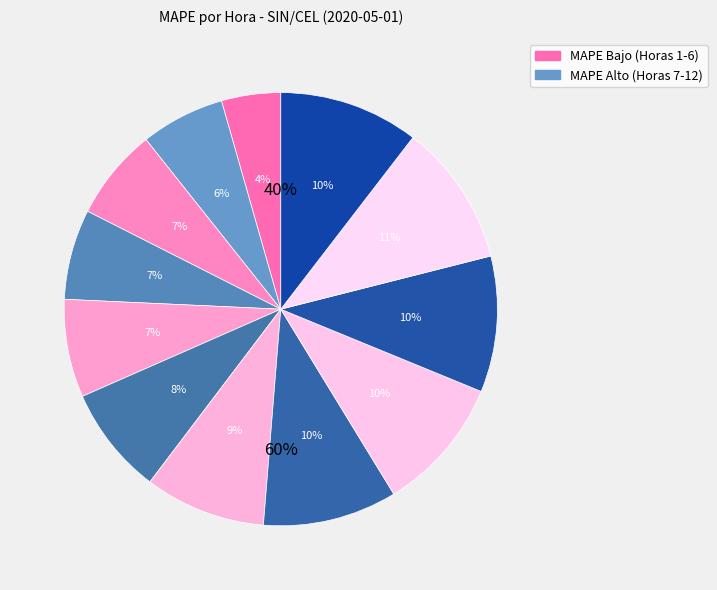

How many segments does this pie chart have?

12